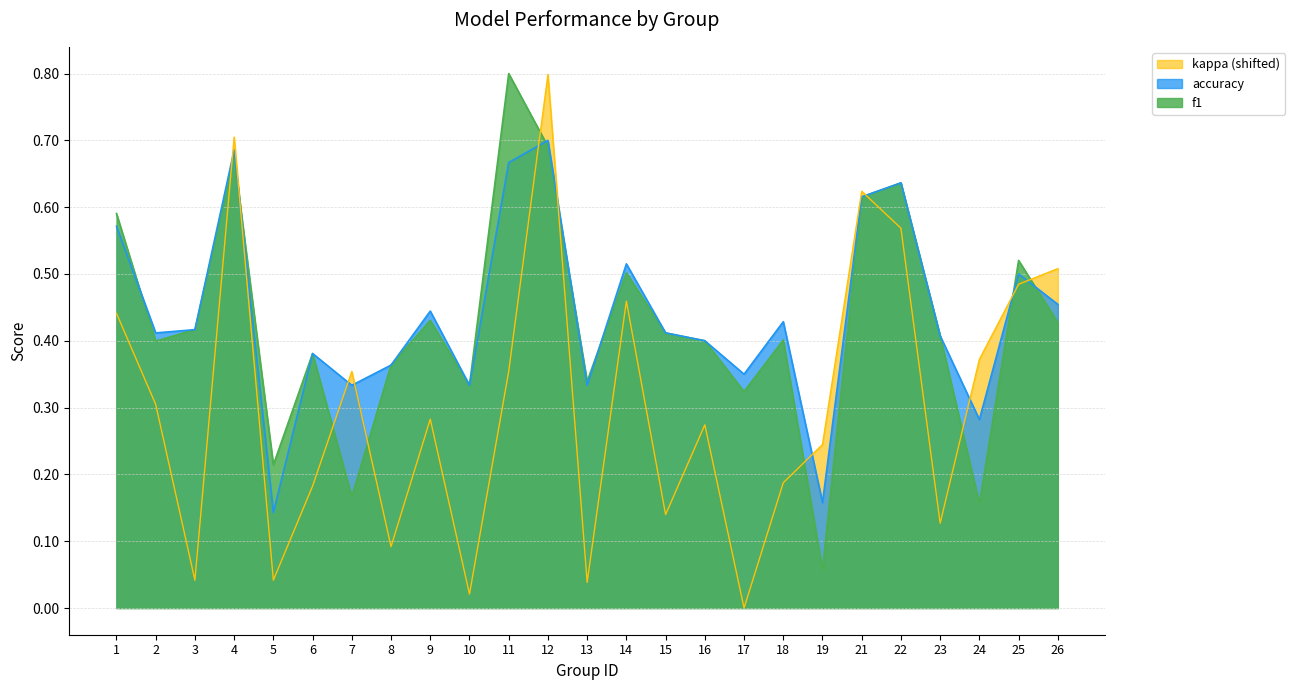

Reading right to left, what are all the values shown in this chart?

f1: 26=0.4	25=0.5	24=0.2	23=0.4	22=0.6	21=0.6	19=0.1	18=0.4	17=0.3	16=0.4	15=0.4	14=0.5	13=0.3	12=0.7	11=0.8	10=0.3	9=0.4	8=0.4	7=0.2	6=0.4	5=0.2	4=0.7	3=0.4	2=0.4	1=0.6
accuracy: 26=0.5	25=0.5	24=0.3	23=0.4	22=0.6	21=0.6	19=0.2	18=0.4	17=0.3	16=0.4	15=0.4	14=0.5	13=0.3	12=0.7	11=0.7	10=0.3	9=0.4	8=0.4	7=0.3	6=0.4	5=0.1	4=0.7	3=0.4	2=0.4	1=0.6
kappa: 26=0.5	25=0.5	24=0.4	23=0.1	22=0.6	21=0.6	19=0.2	18=0.2	17=0.0	16=0.3	15=0.1	14=0.5	13=0.0	12=0.8	11=0.4	10=0.0	9=0.3	8=0.1	7=0.4	6=0.2	5=0.0	4=0.7	3=0.0	2=0.3	1=0.4